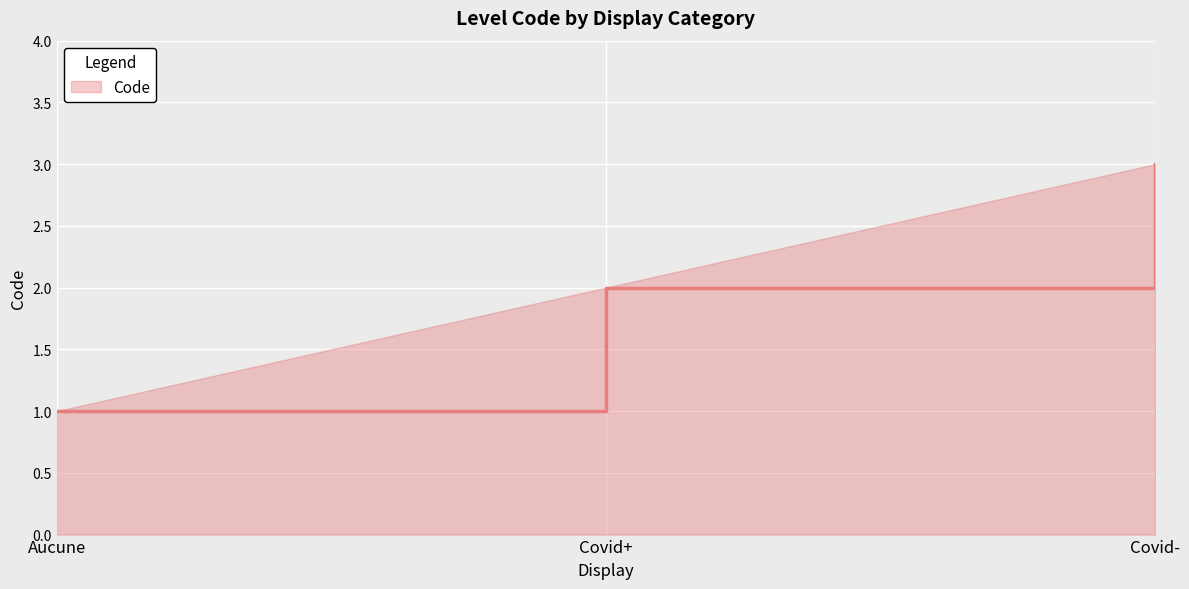

Reading left to right, transcribe all the data shown in this chart.

Aucune=1	Covid+=2	Covid-=3